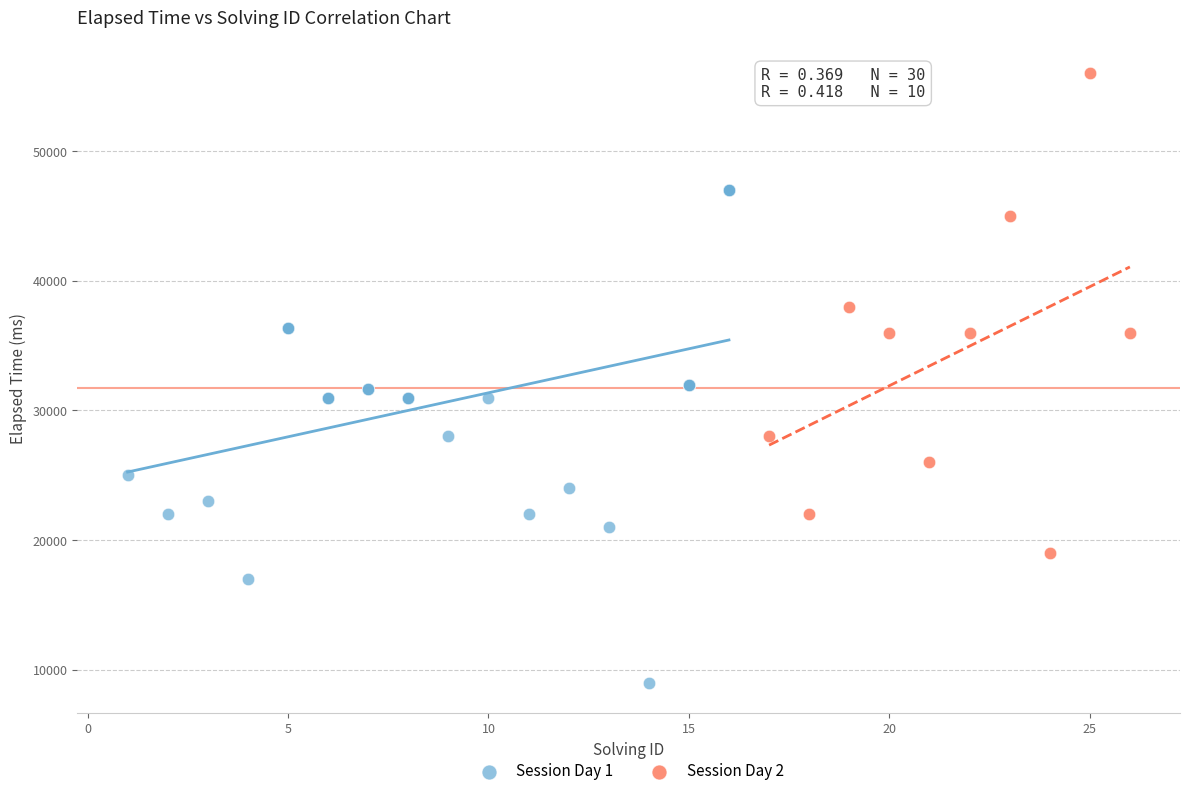

Which series reaches the maximum Y coordinate?

Session Day 2